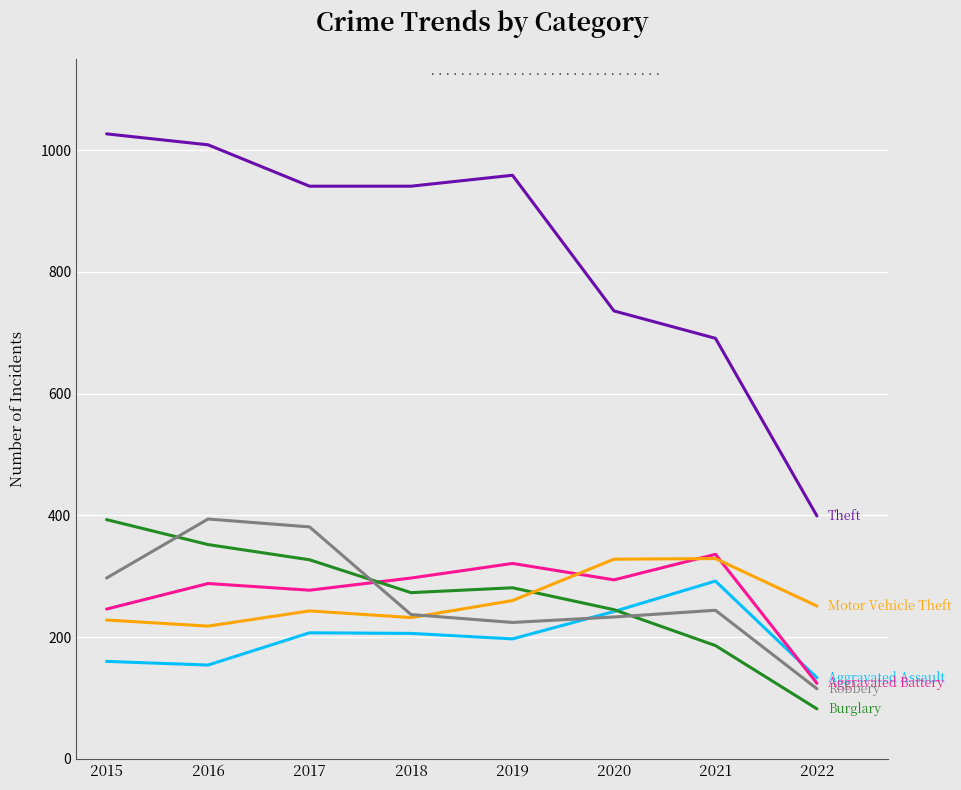

Which category has the lowest value across all series?

2022